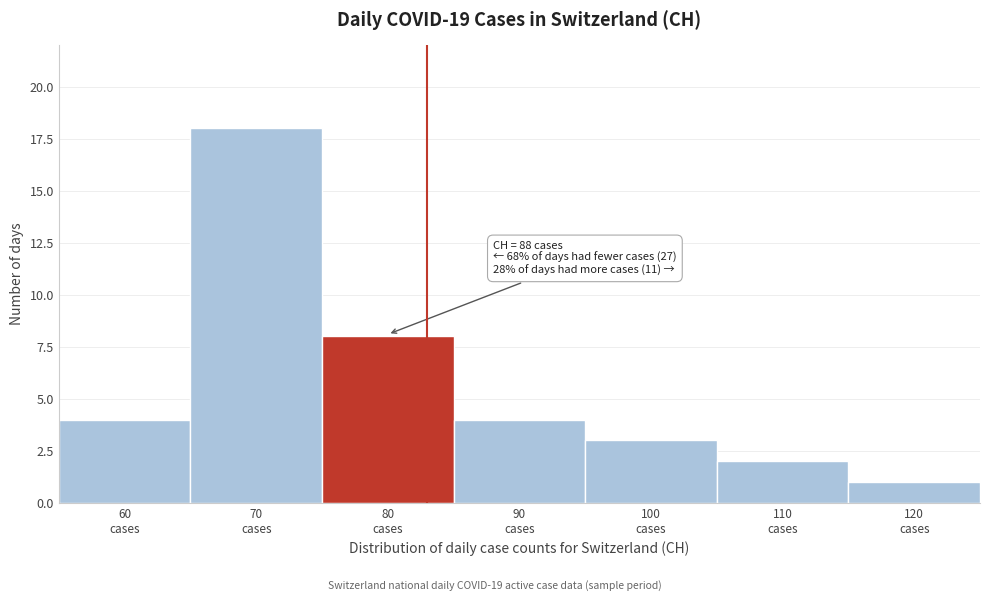

Reading right to left, list all the values displayed in this chart.

1	2	3	4	8	18	4